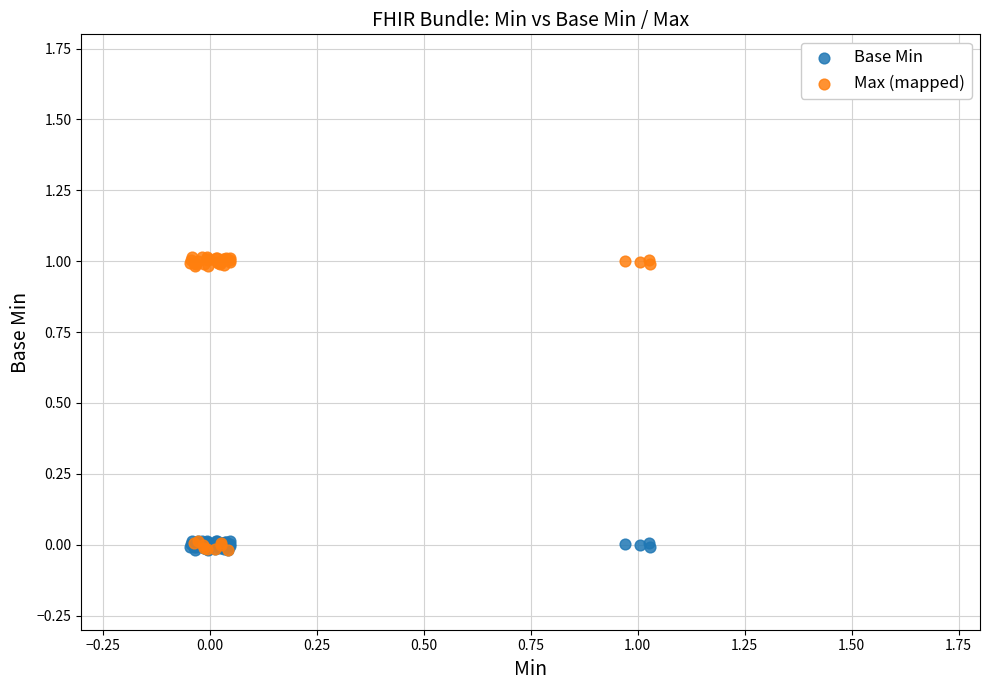

What are all the series names shown in the legend?

Base Min, Max (mapped)